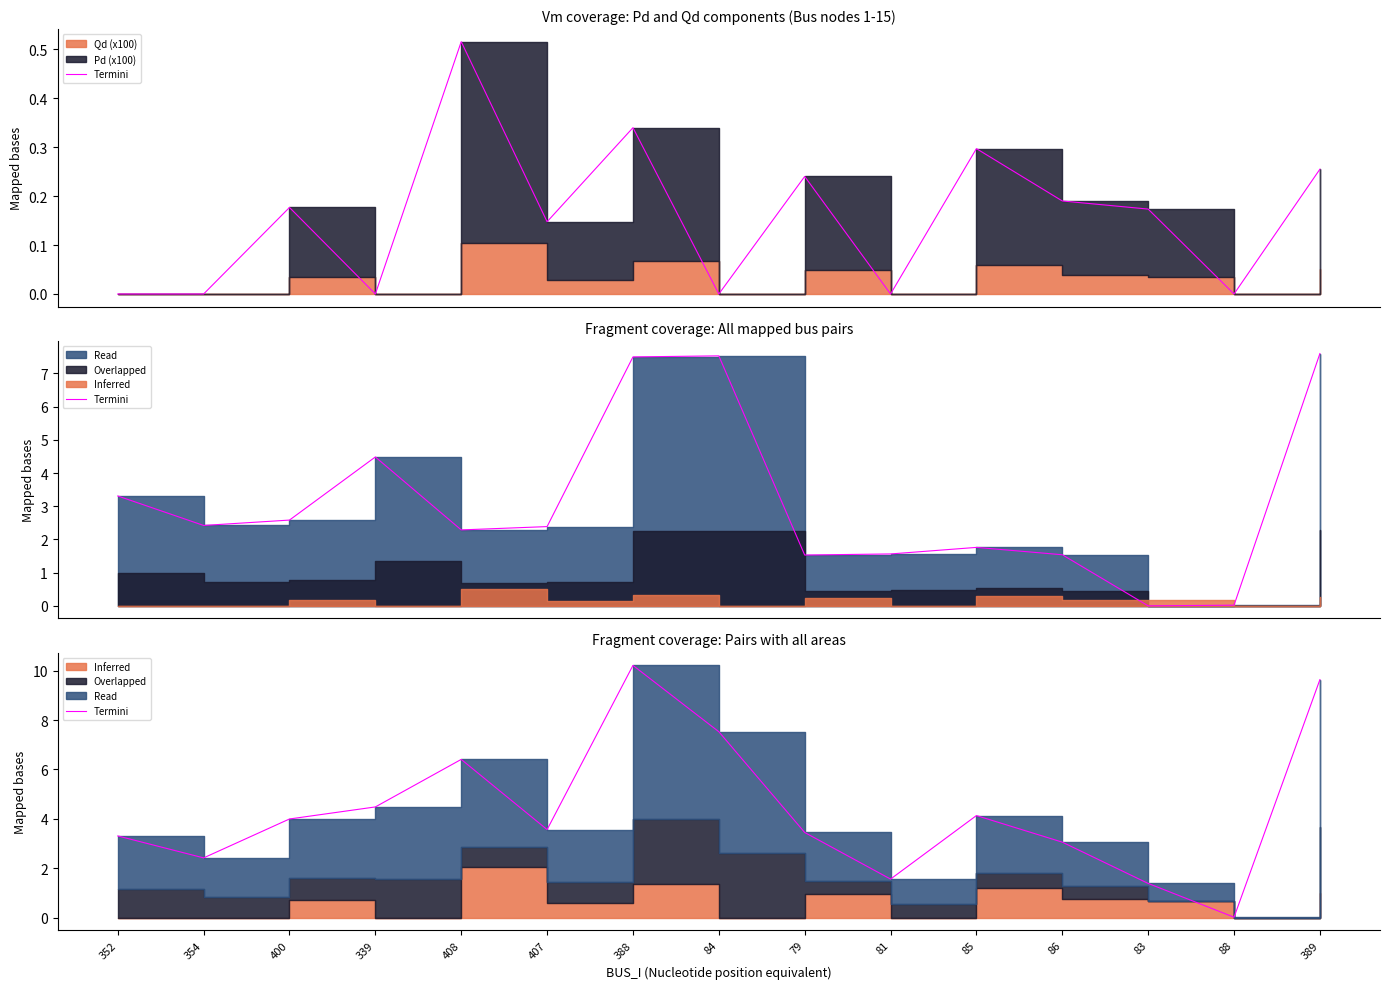

What is the difference between the values at 407 and 83?

2.2